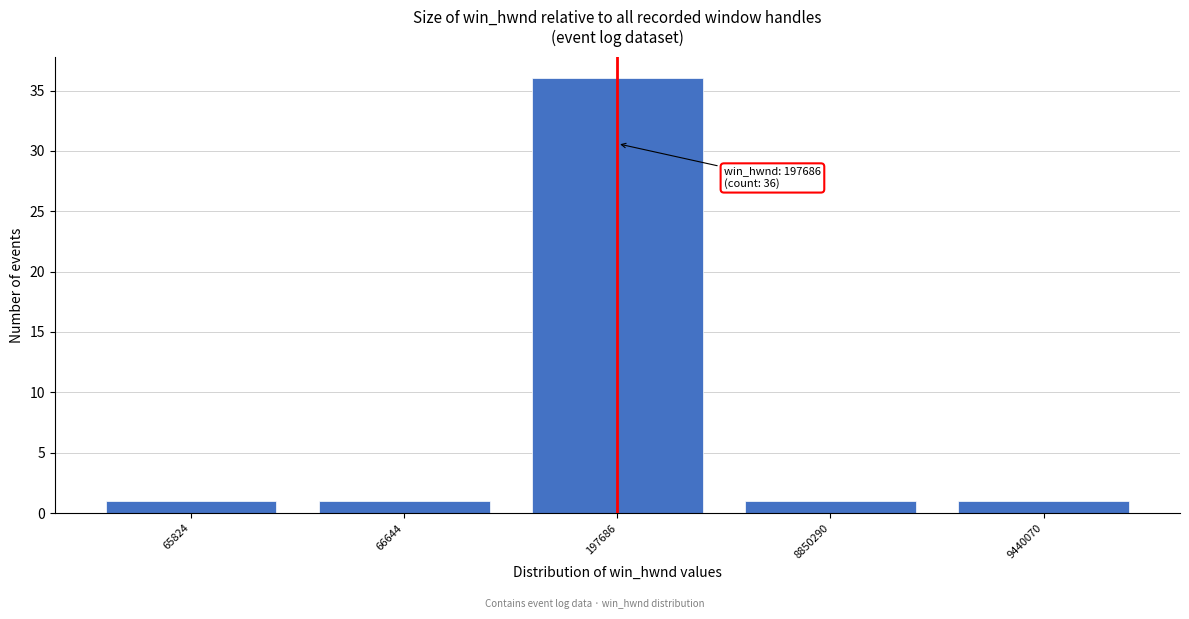

Reading left to right, transcribe all the data shown in this chart.

65824=1	66644=1	197686=36	8850290=1	9440070=1